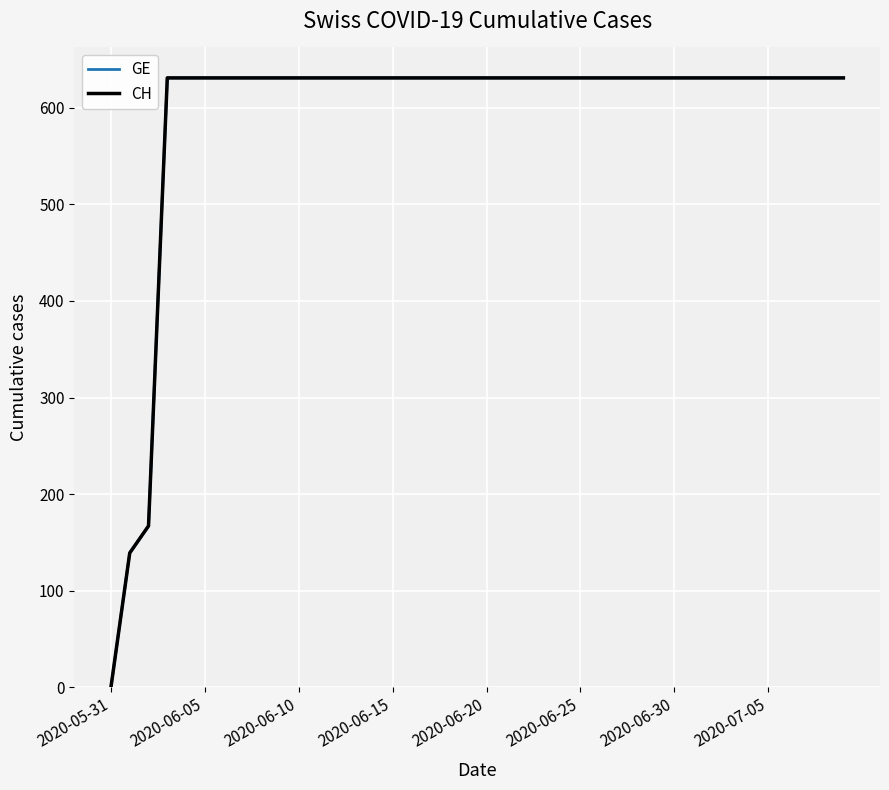

At which category does the chart reach its peak across all series?

2020-06-15